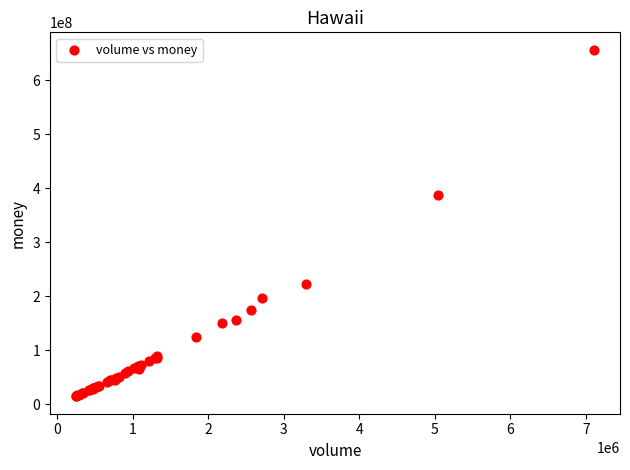

What Y value in the scatter plot is closest to 335953609?

388296486.4